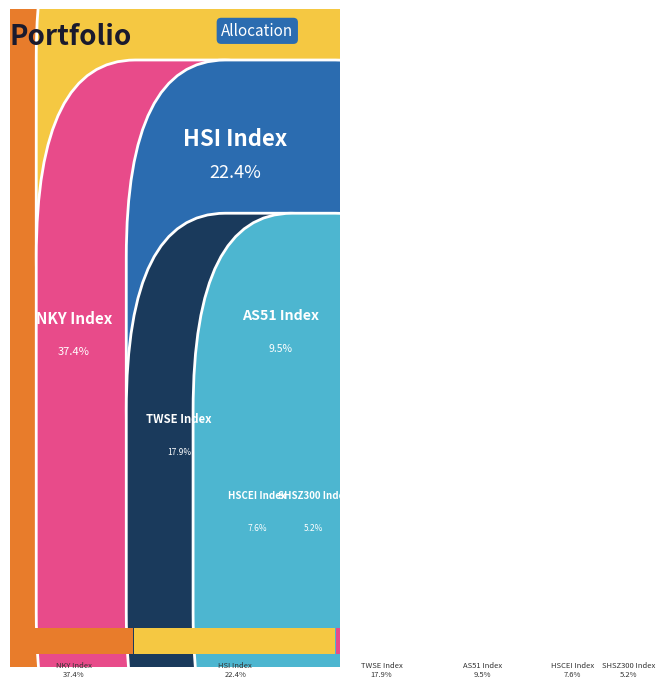

Reading right to left, extract all data points from this chart.

TWSE Index=12948.1	SHSZ300 Index=3746.3	HSCEI Index=5511.4	AS51 Index=6885.1	HSI Index=16213.7	NKY Index=27078.8